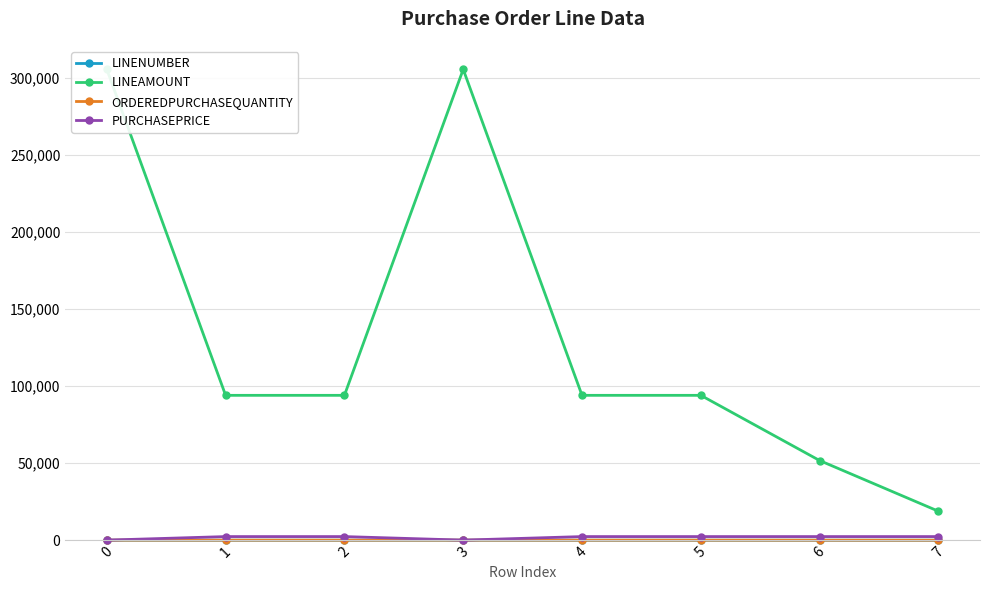

What is the difference between the maximum and minimum values in the ORDEREDPURCHASEQUANTITY series?

42